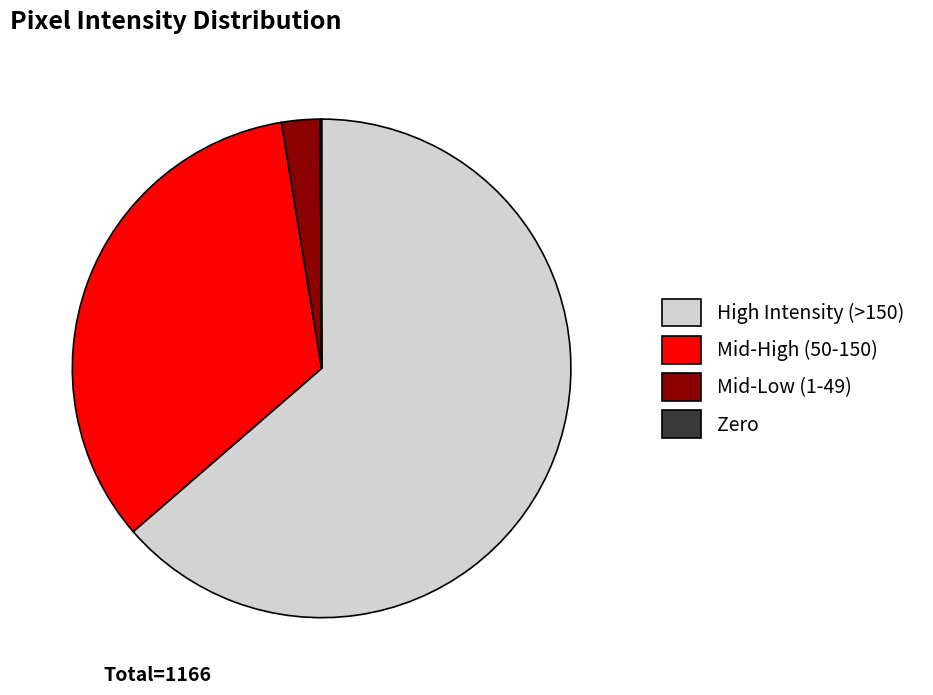

Combined, do Mid-High (50-150) and Mid-Low (1-49) account for over 50%?

No